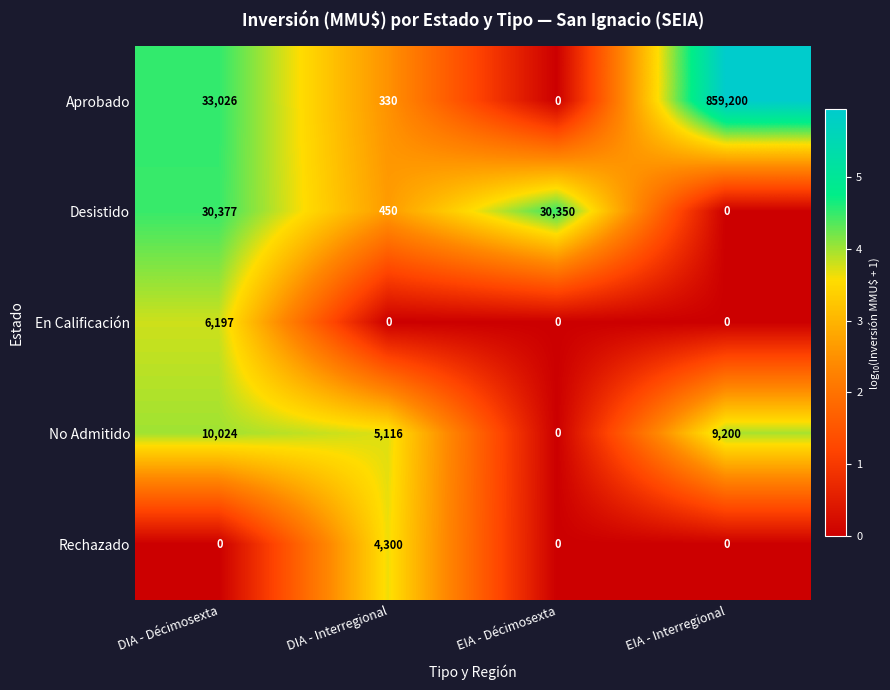

Reading right to left, what are all the values shown in this chart?

Aprobado: EIA - Interregional=859200	EIA - Décimosexta=0	DIA - Interregional=330	DIA - Décimosexta=33026
Desistido: EIA - Interregional=0	EIA - Décimosexta=30350	DIA - Interregional=450	DIA - Décimosexta=30377
En Calificación: EIA - Interregional=0	EIA - Décimosexta=0	DIA - Interregional=0	DIA - Décimosexta=6197
No Admitido: EIA - Interregional=9200	EIA - Décimosexta=0	DIA - Interregional=5116	DIA - Décimosexta=10024
Rechazado: EIA - Interregional=0	EIA - Décimosexta=0	DIA - Interregional=4300	DIA - Décimosexta=0